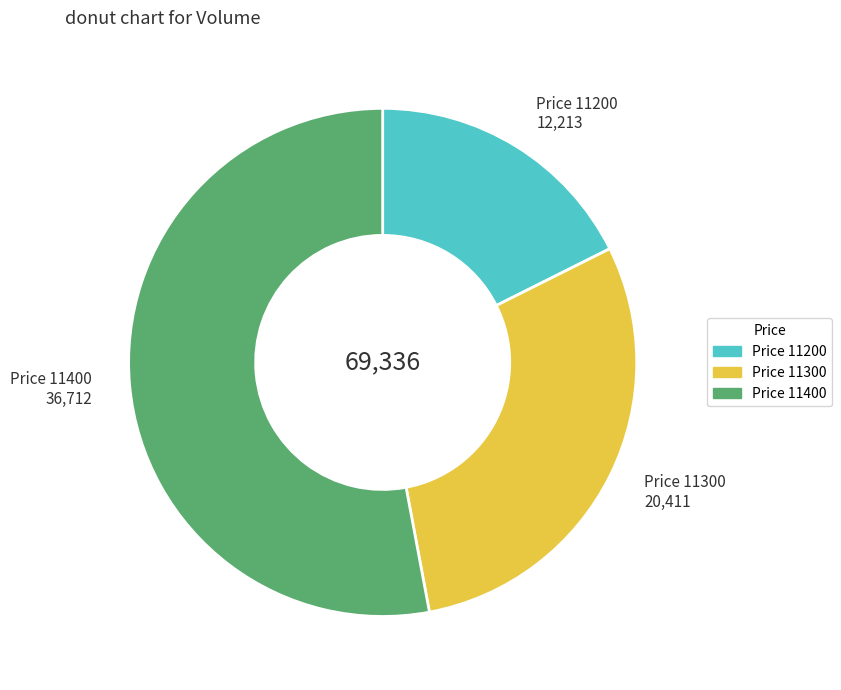

How many segments does this pie chart have?

3